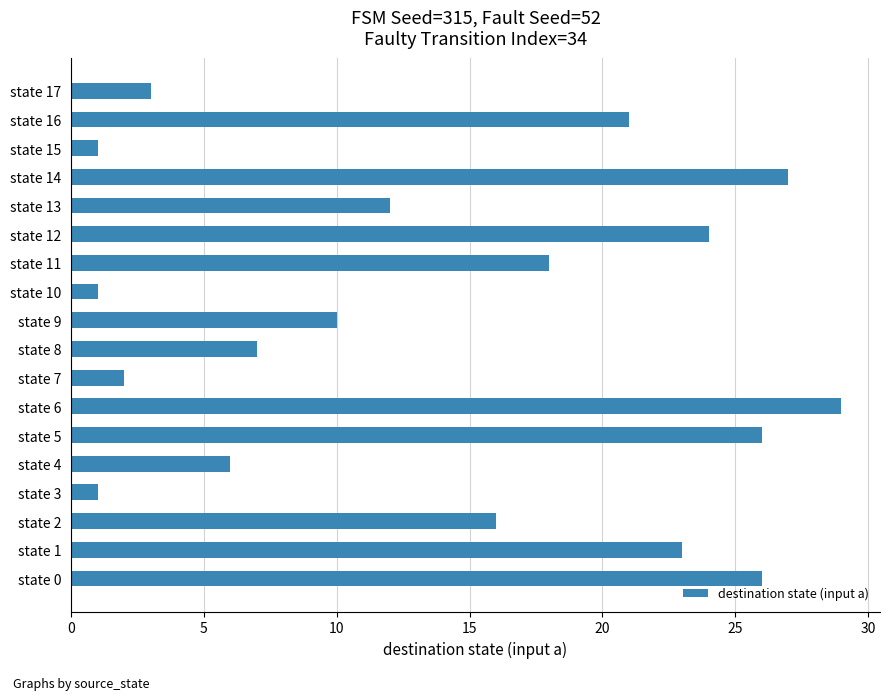

What is the average value?

14